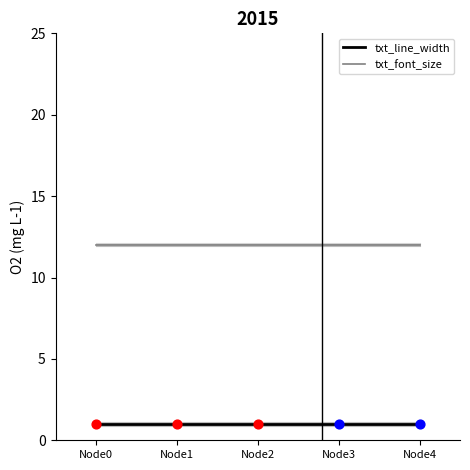

What are all the series names shown in the legend?

txt_line_width, txt_font_size